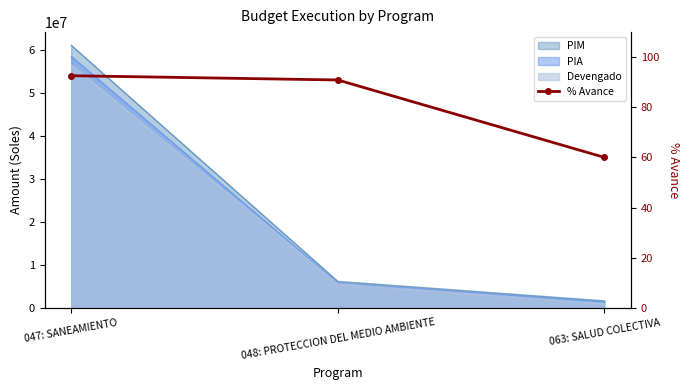

Approximately how many times larger is the value at 048: PROTECCION DEL MEDIO AMBIENTE compared to 047: SANEAMIENTO?

1.0